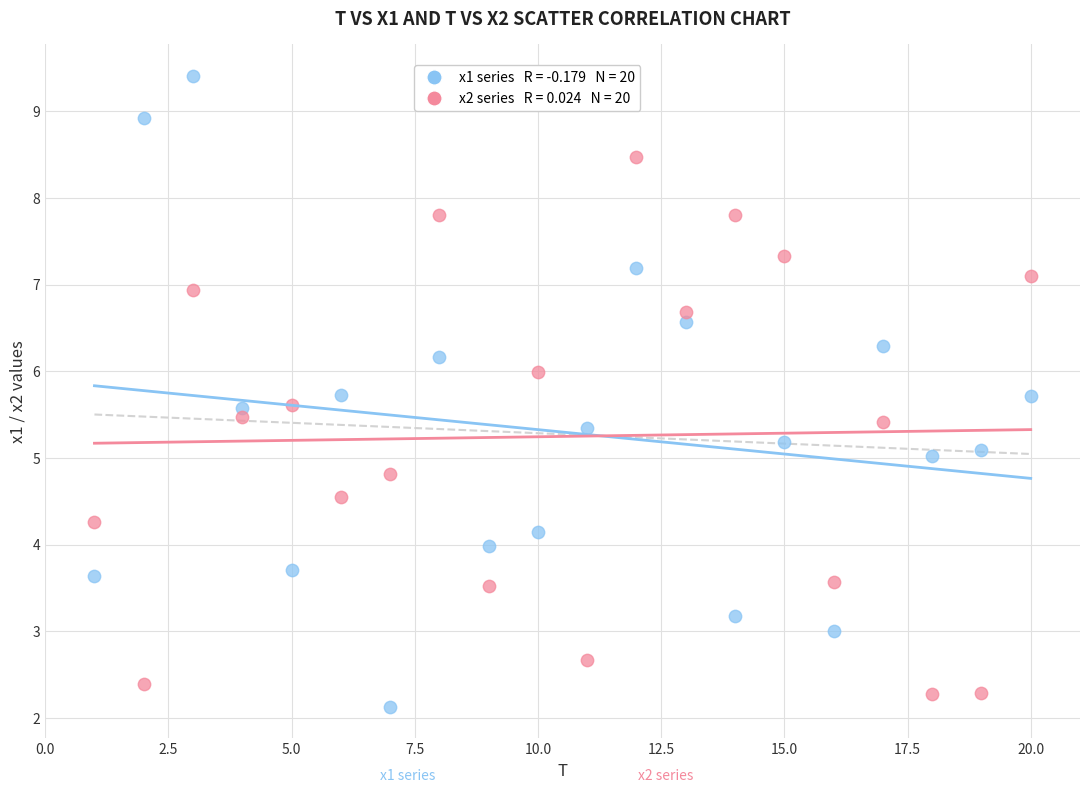

Across all data points, what is the range of X values (max minus min)?

19.0